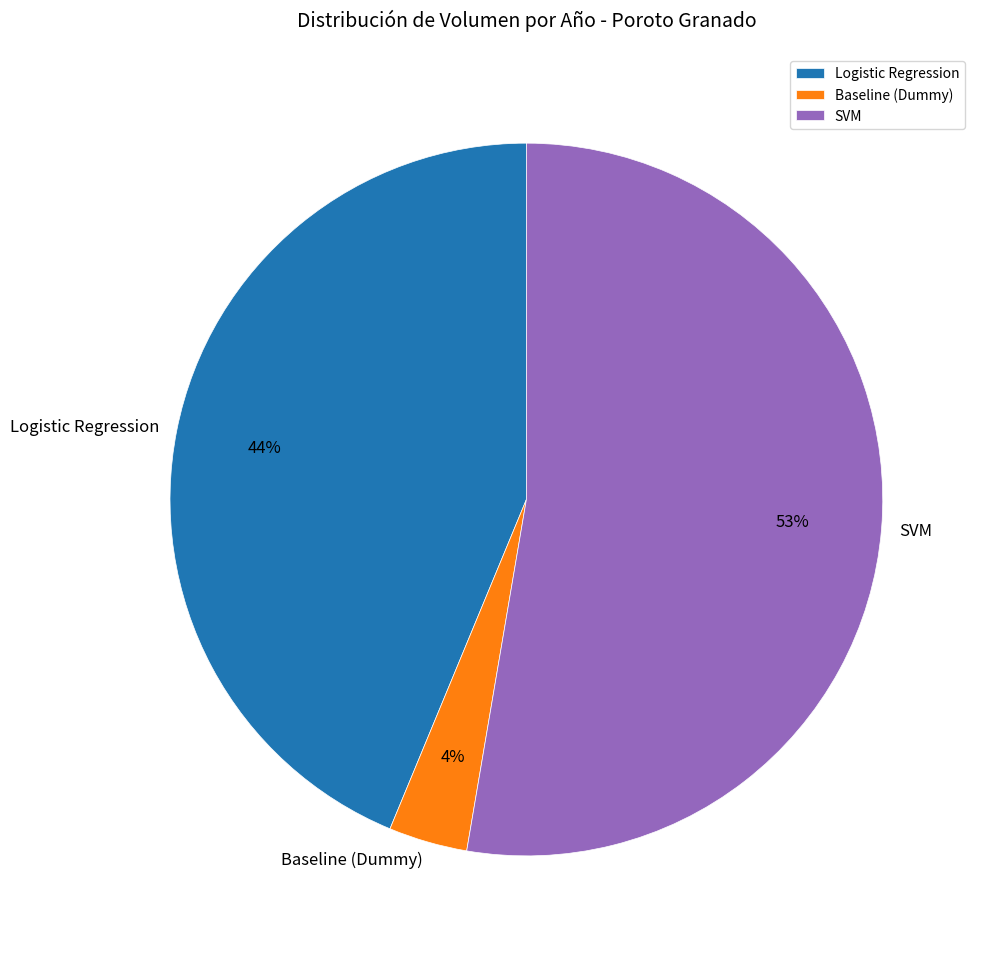

To the nearest percent, what is the combined percentage of Baseline (Dummy) and SVM?

56%